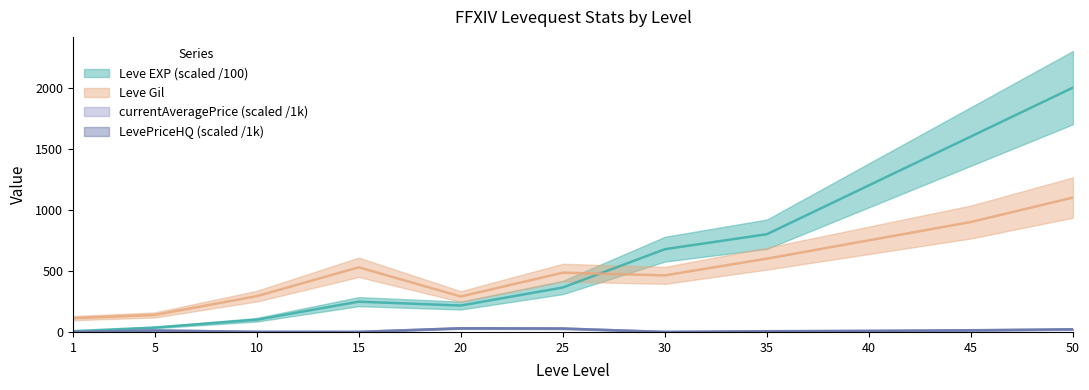

Reading right to left, transcribe all the data shown in this chart.

Leve EXP: 2000.0	1600.0	1200.0	800.0	677.3	363.9	216.0	247.9	99.9	36.0	6.3
Leve Gil: 1100.0	900.0	750.0	600.0	463.0	485.0	290.0	529.0	293.0	139.0	113.0
LevePriceHQ: 22.0	14.0	9.0	6.0	0.0	28.0	30.0	0.4	1.0	12.0	0.0